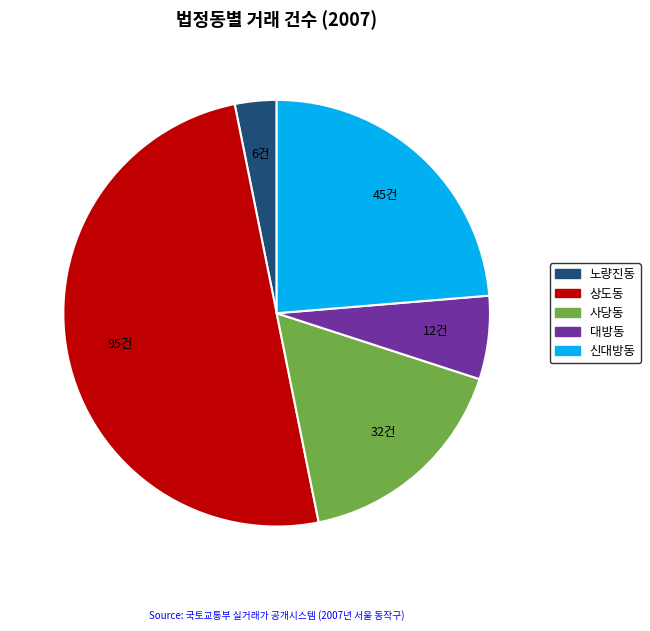

Between 사당동 and 노량진동, which is larger?

사당동